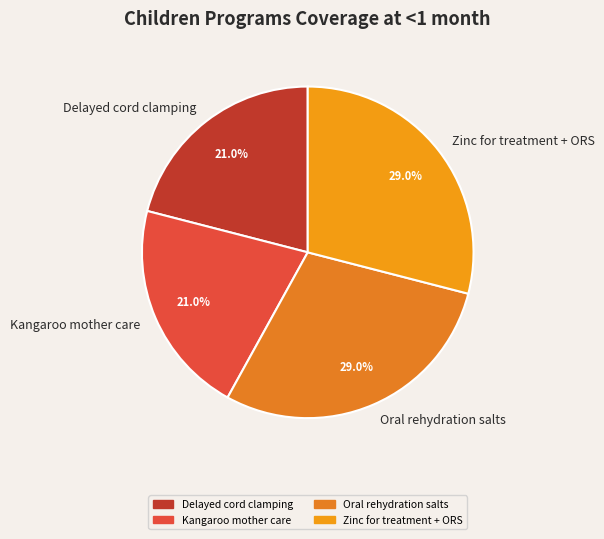

What is the total percentage of Oral rehydration salts and Delayed cord clamping?

50.0%